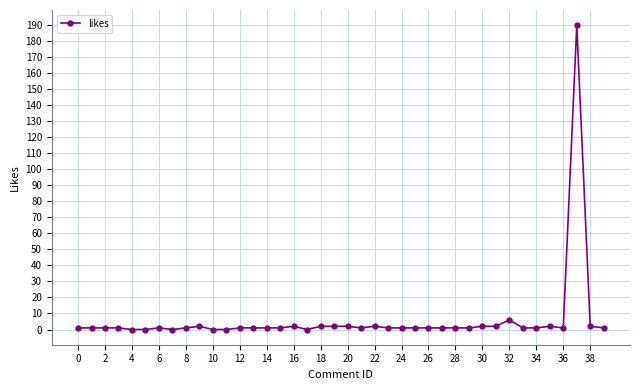

True or false: the data has more than 2 interior local peaks.

True